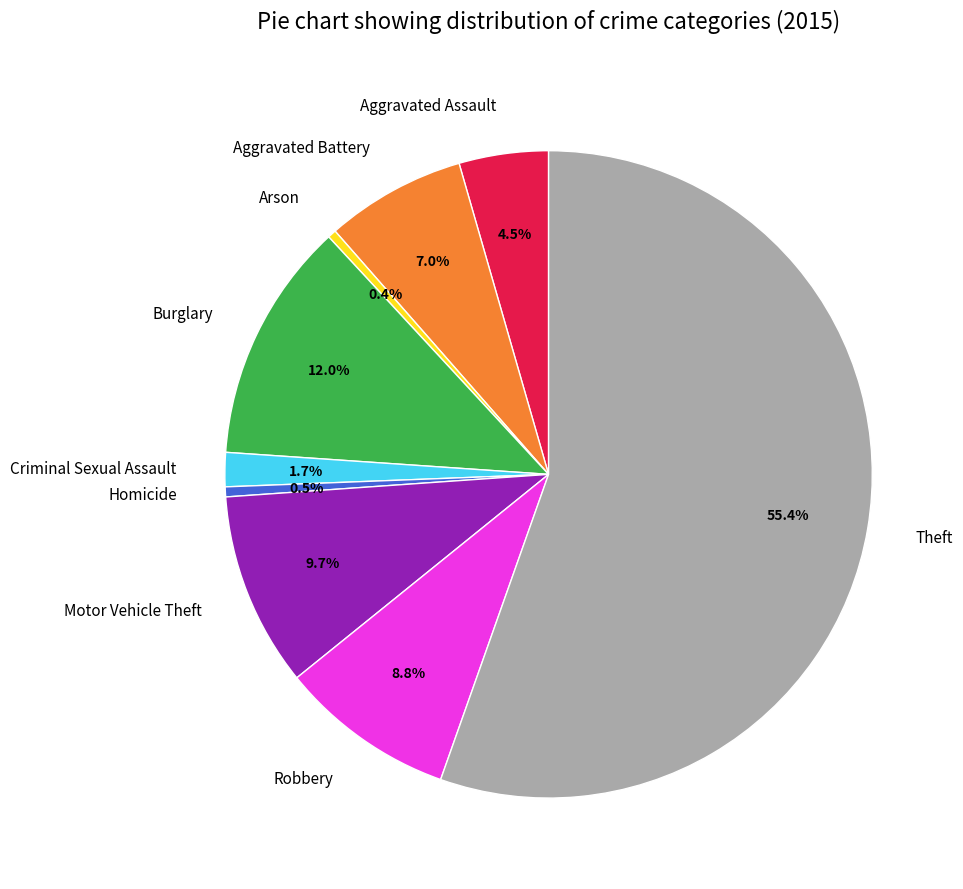

What is the ratio of the value at Motor Vehicle Theft to the value at Homicide?

19.5